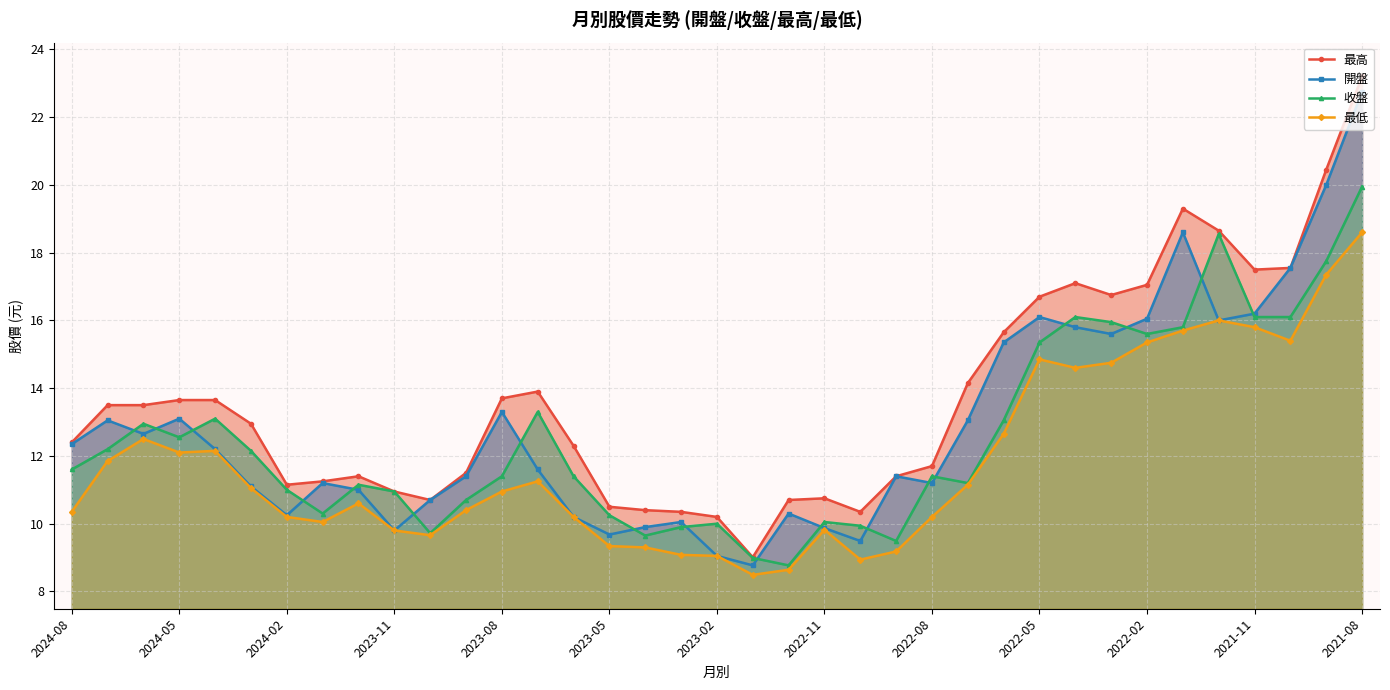

The 最低 series shows 14.6 at 28. True or false?

True